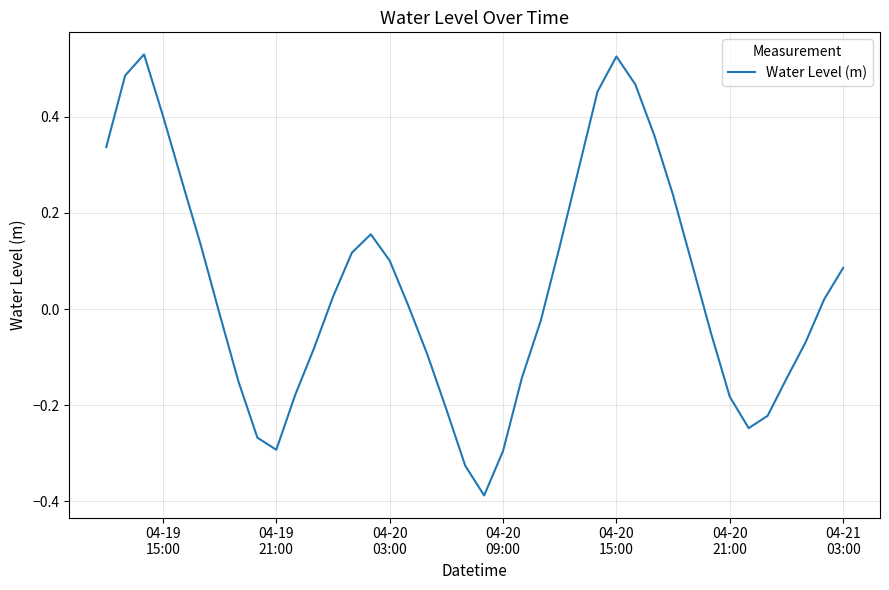

What is the smallest value displayed?

-0.4